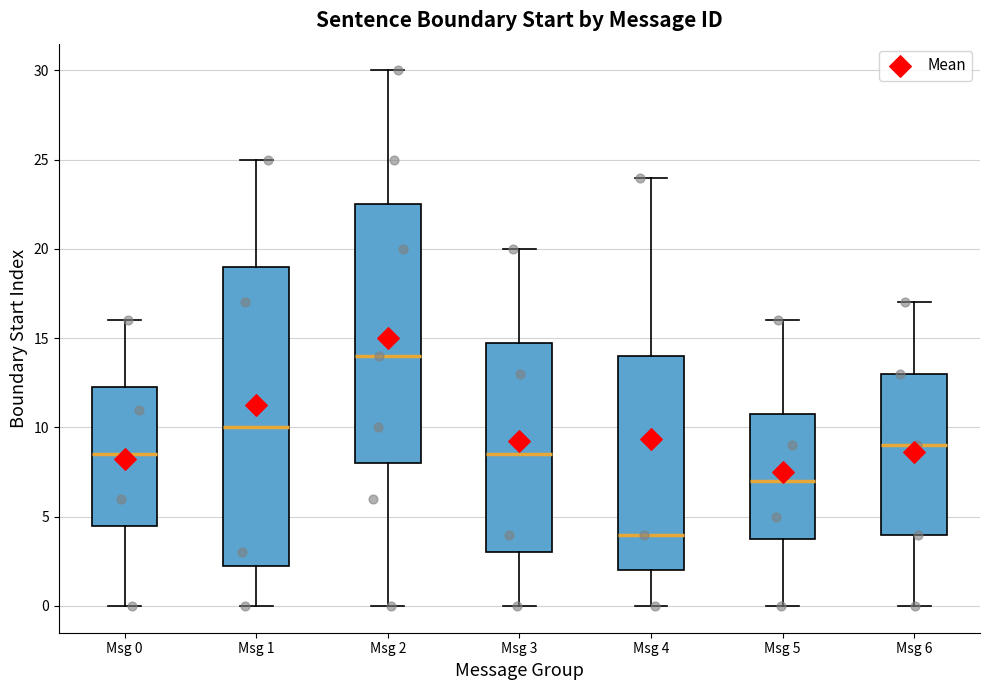

Reading left to right, transcribe this box plot: for each box, give where its median line is, the range the box spans, and where its two whiskers end, as read against the y-axis. The values are not printed on the chart, so give them approximately, as read against the axis.

Msg 0: median 8.5, box 4.5 to 12.5, whiskers 0.0 to 16.0
Msg 1: median 10.0, box 2.5 to 19.0, whiskers 0.0 to 25.0
Msg 2: median 14.0, box 8.0 to 22.5, whiskers 0.0 to 30.0
Msg 3: median 8.5, box 3.0 to 15.0, whiskers 0.0 to 20.0
Msg 4: median 4.0, box 2.0 to 14.0, whiskers 0.0 to 24.0
Msg 5: median 7.0, box 4.0 to 11.0, whiskers 0.0 to 16.0
Msg 6: median 9.0, box 4.0 to 13.0, whiskers 0.0 to 17.0